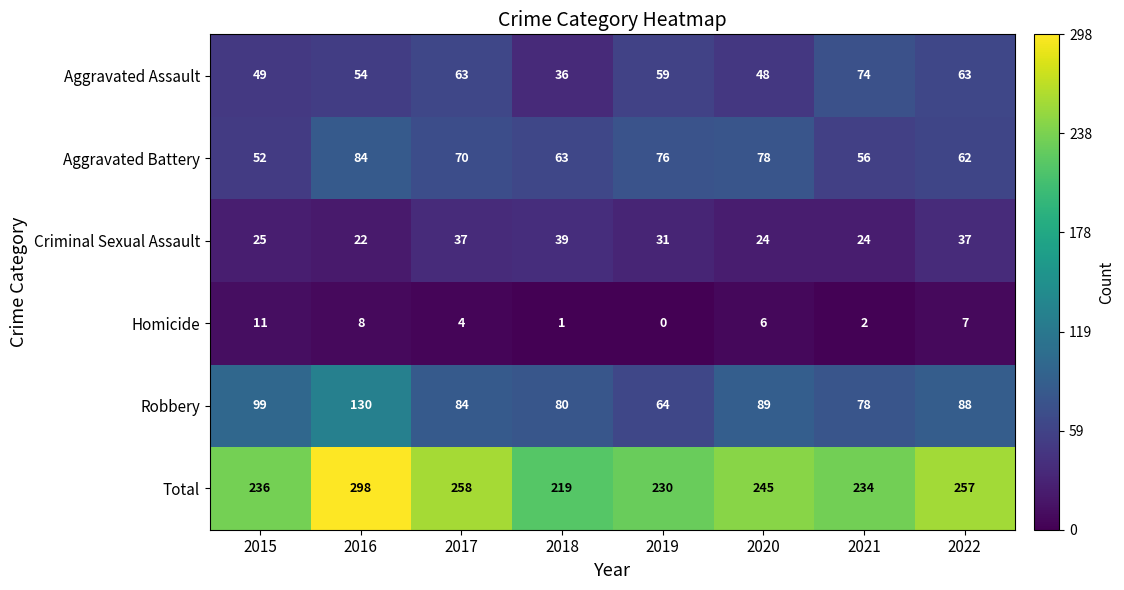

What is the difference between the highest and lowest values at 2022?

250